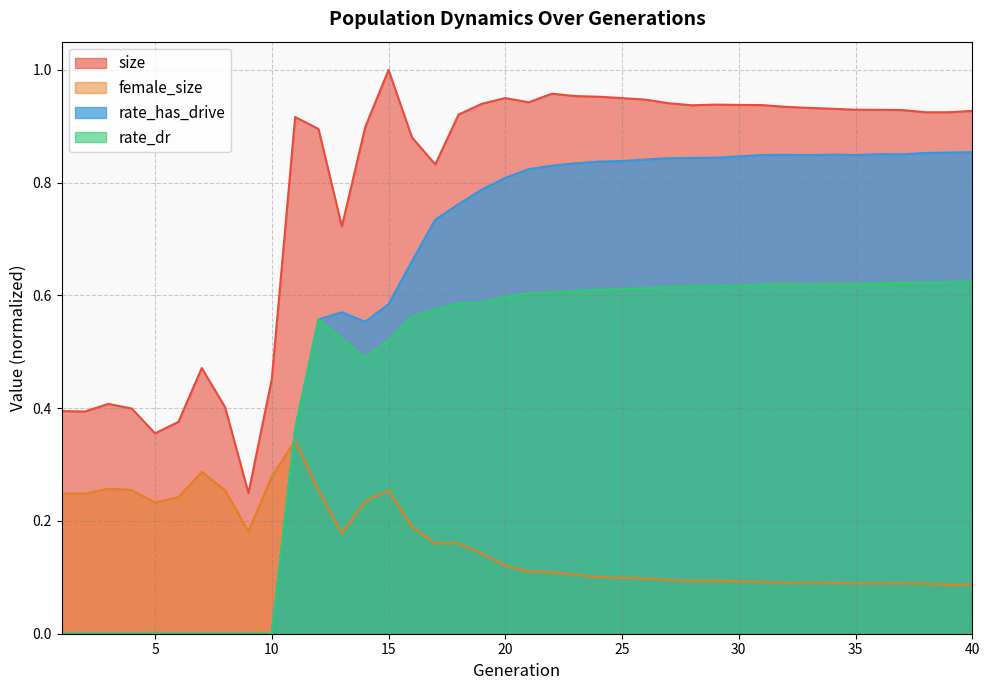

Does the chart display data point markers on the line(s)?

No